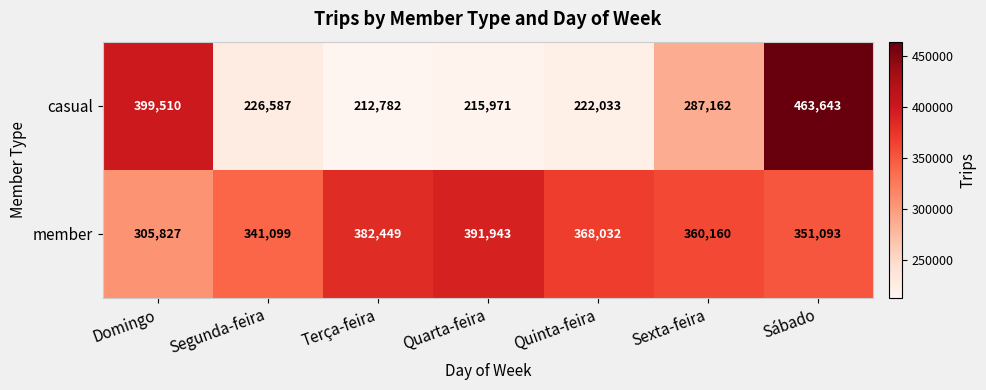

Which series has the widest spread of values?

casual